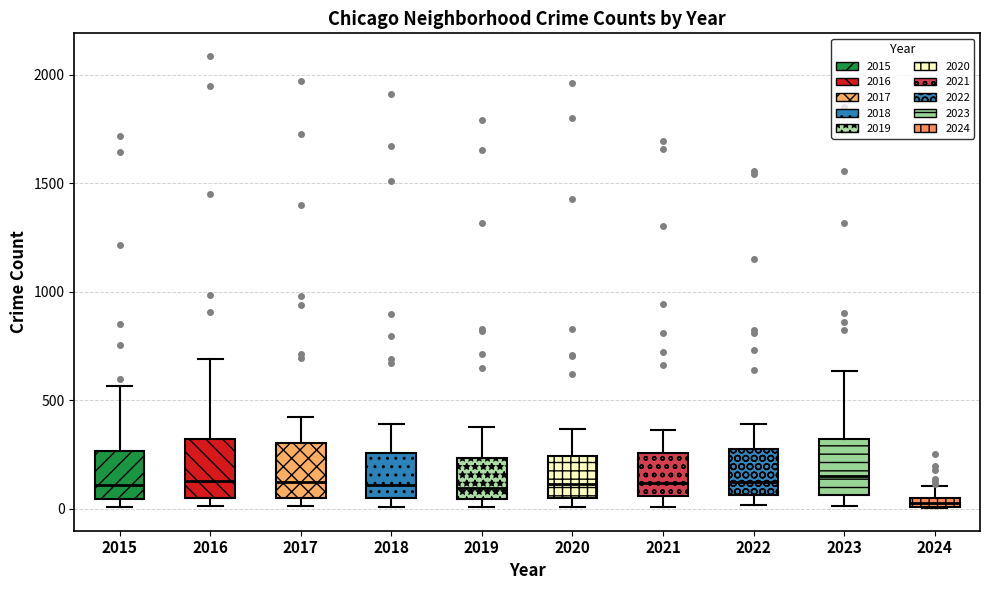

Where does the upper whisker of the box at x = 2022 end on the y-axis? The values are not printed on the chart, so give them approximately, as read against the axis.

400